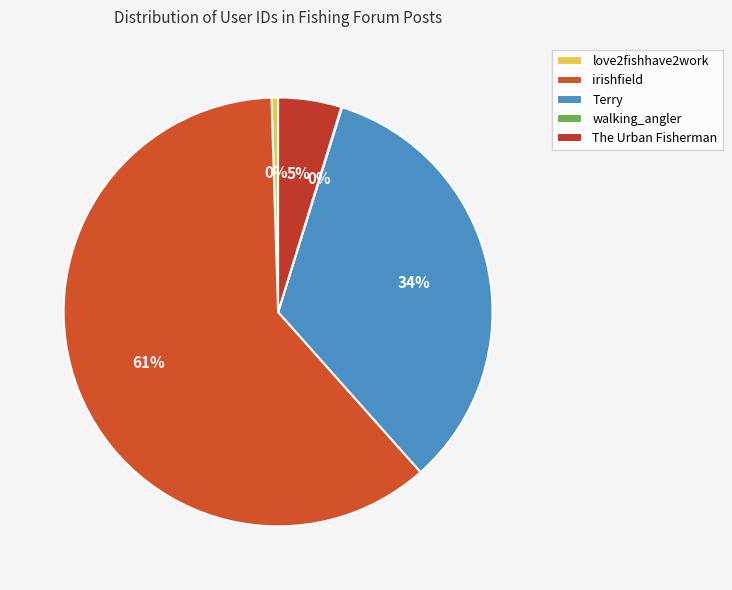

To the nearest percent, what is the average slice percentage?

20%